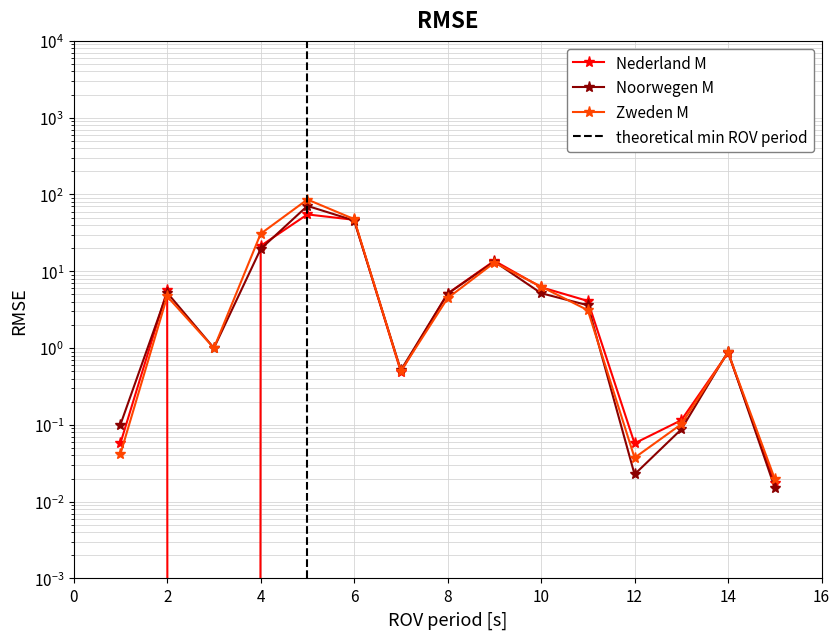

How many lines are shown in the chart?

3